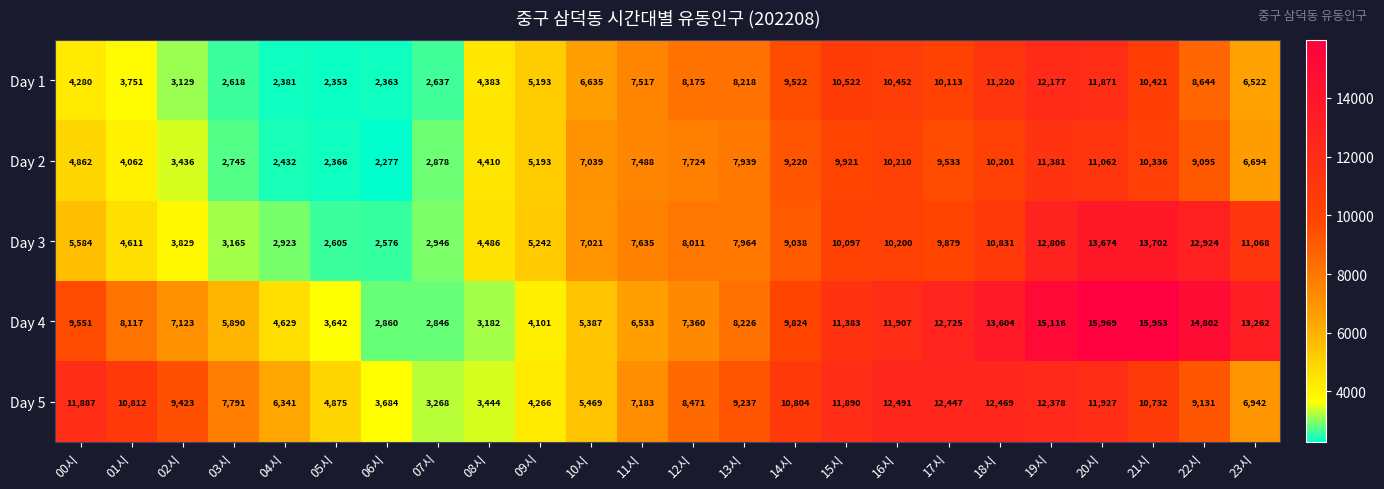

At which label is Day 1 closest to 7265?

11시